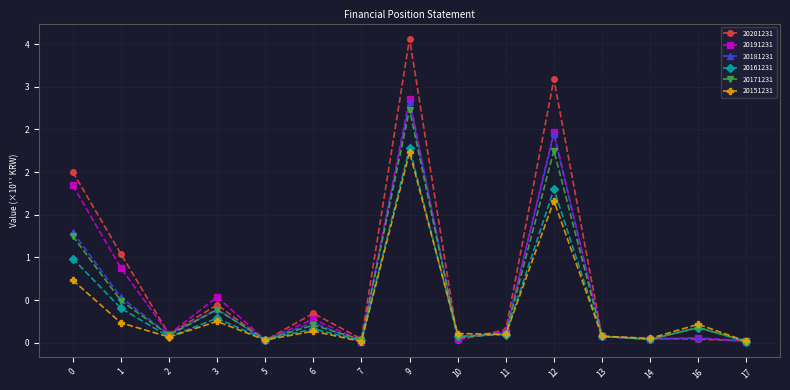

True or false: 20191231 has a value of 0.0 at 10.

True